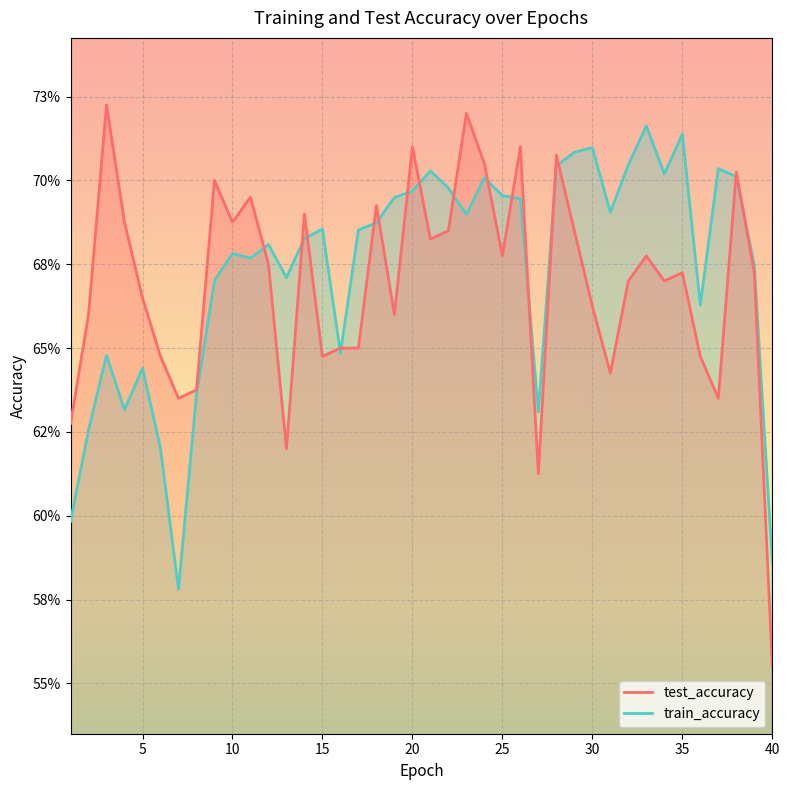

How many intersections are there between test_accuracy and train_accuracy?

17